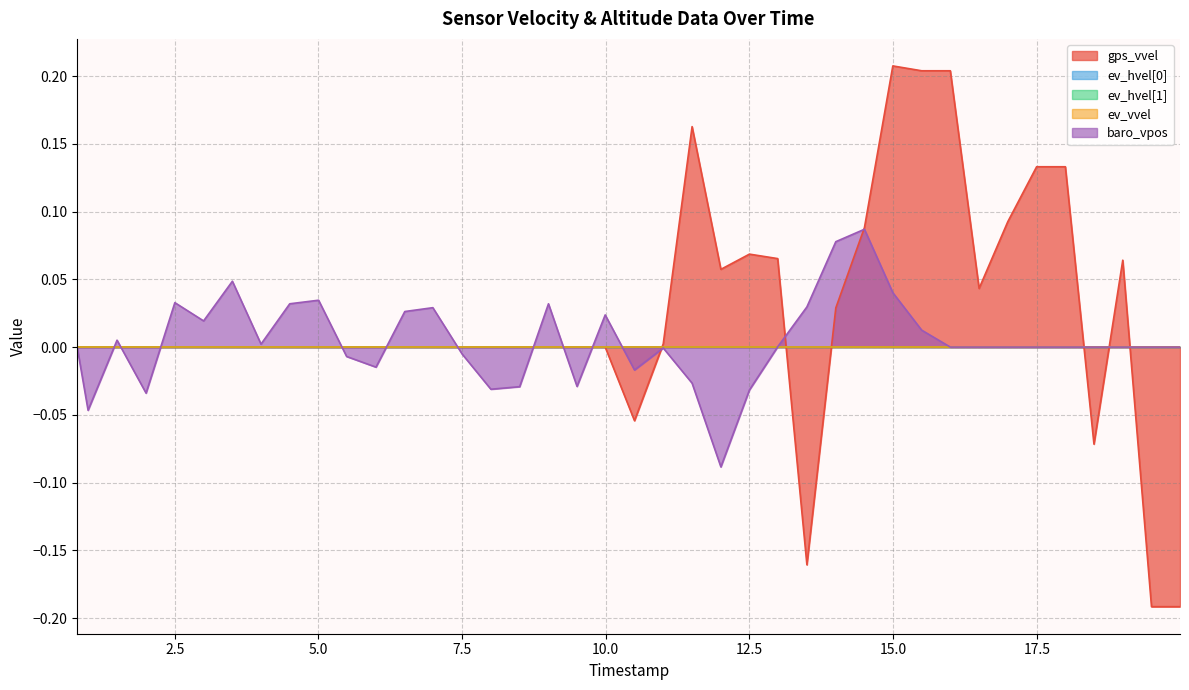

Rank the series at 0 from lowest to highest value.

gps_vvel, ev_hvel[0], ev_hvel[1], ev_vvel, baro_vpos